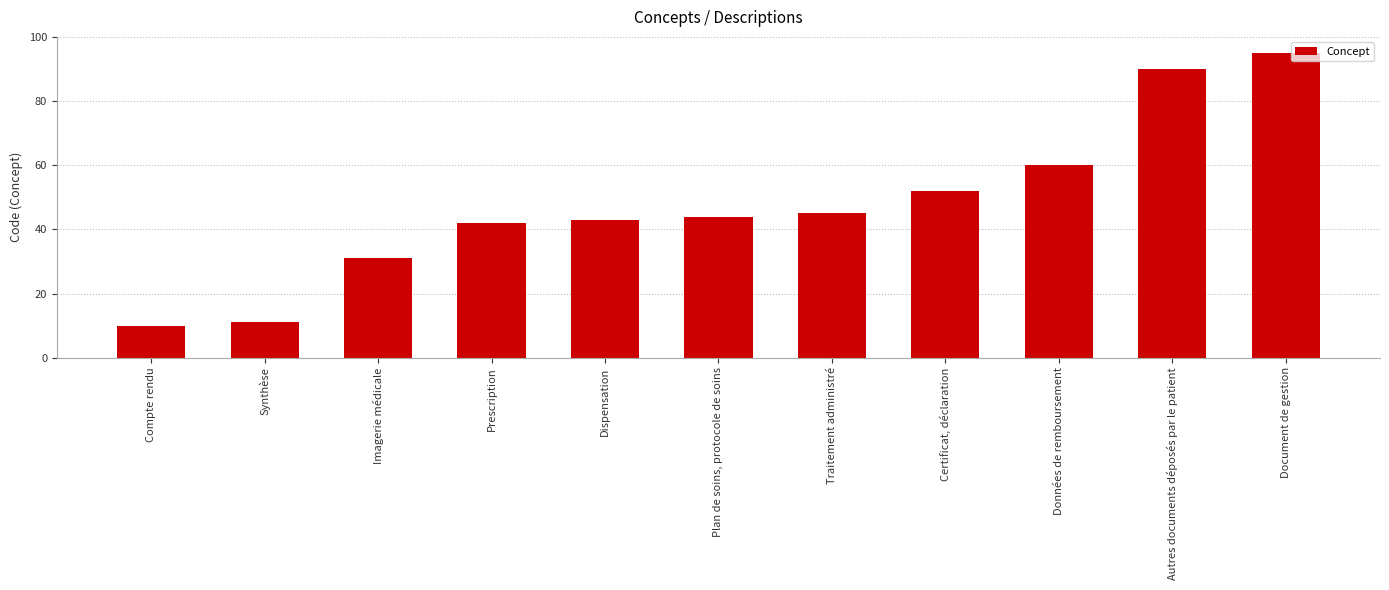

Reading left to right, list all the values displayed in this chart.

10	11	31	42	43	44	45	52	60	90	95